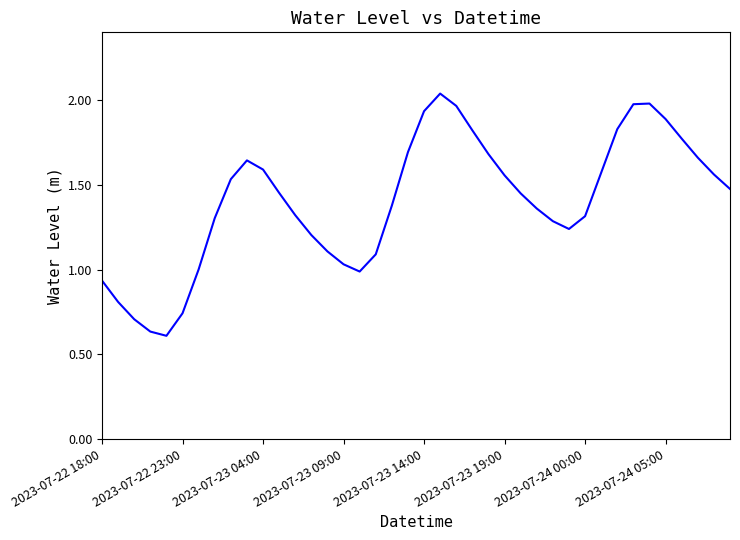

How many distinct data groups are displayed?

1